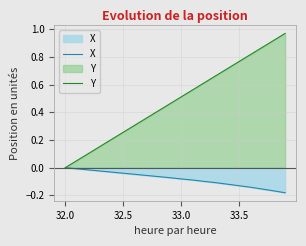

List the series in order of their overall mean, highest first.

Y, X